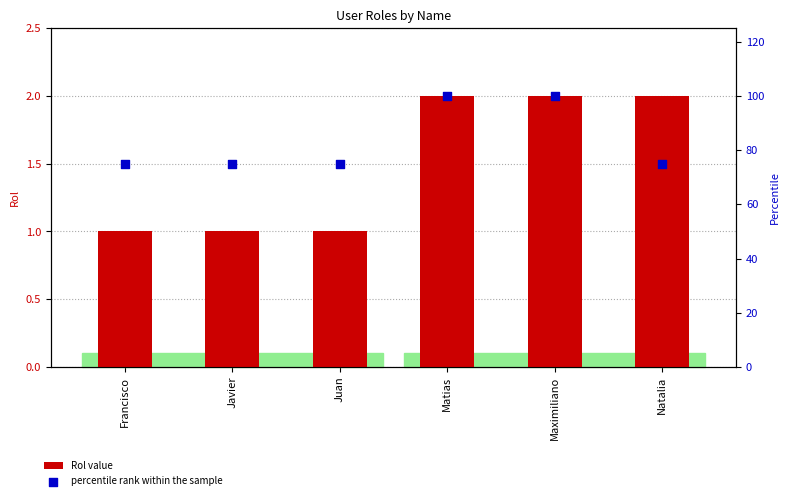

At which category is the sum across all series the highest?

Matias